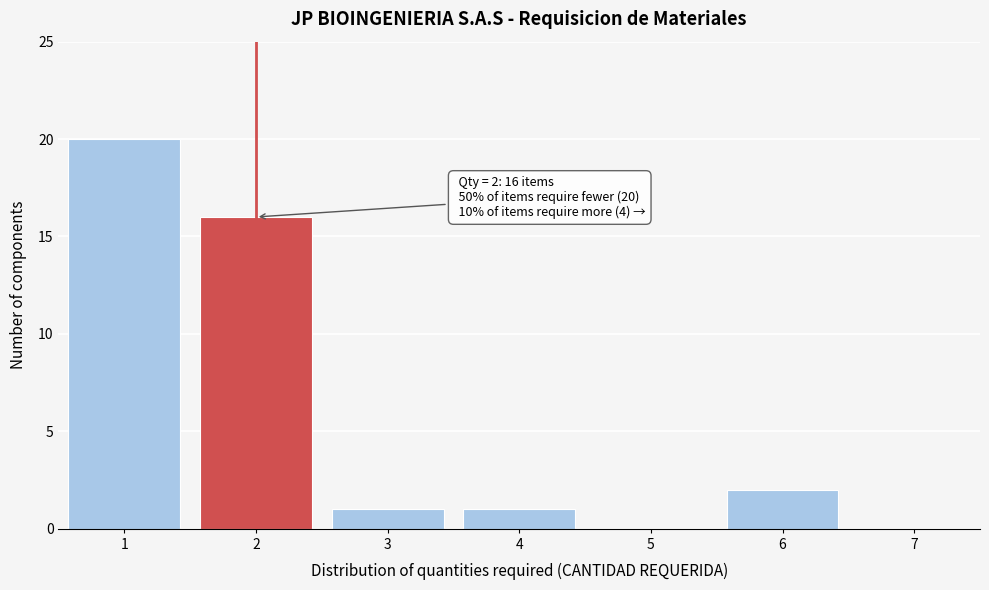

Reading left to right, list all the values displayed in this chart.

1=20	2=16	3=1	4=1	5=0	6=2	7=0